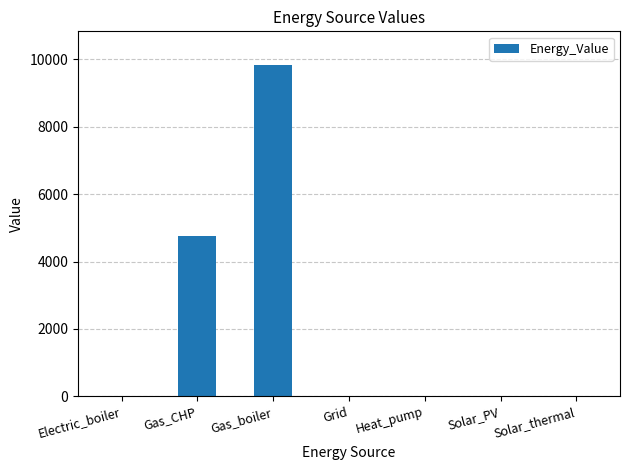

What is the difference between the values at Solar_PV and Gas_CHP?

4762.0